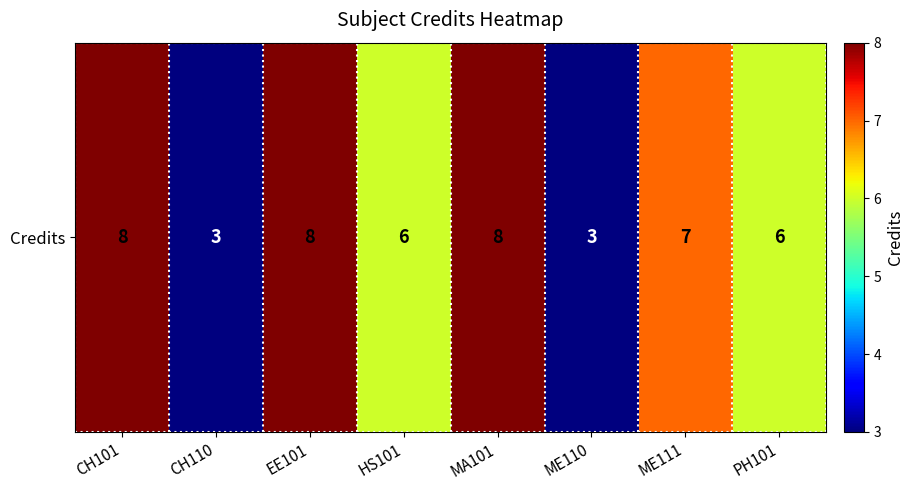

What is the smallest value displayed?

3